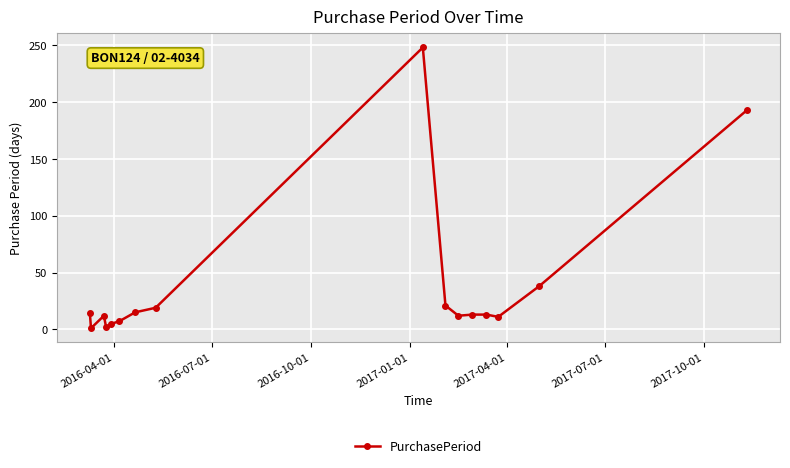

True or false: there are more than 0 points higher than both neighbors.

True